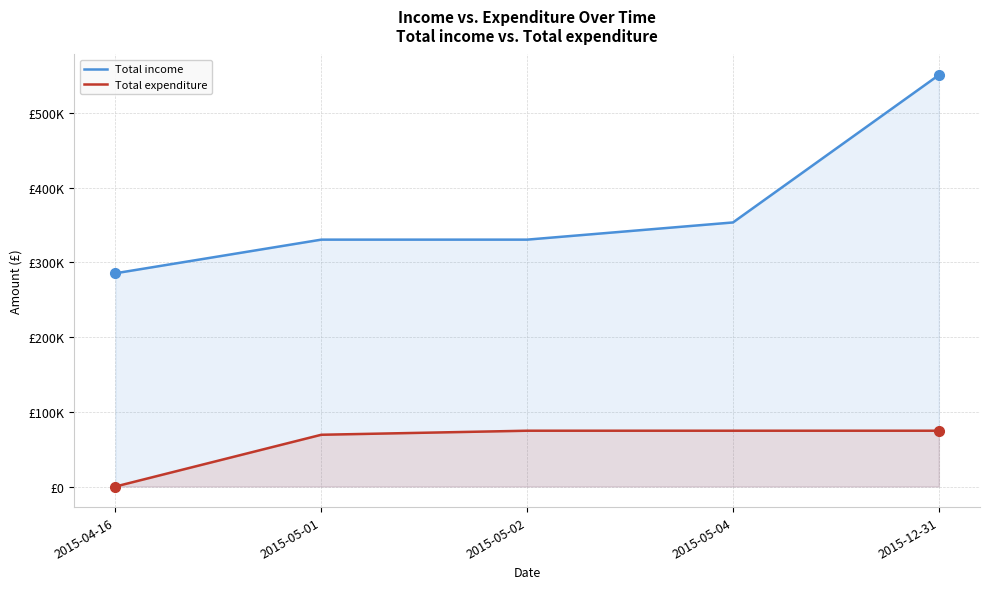

What position from the right is 2015-05-02?

3